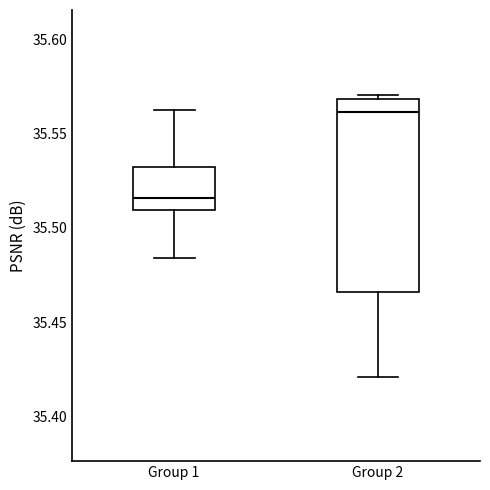

Comparing the boxes themselves (not the whiskers), which one is the tallest?

Group 2